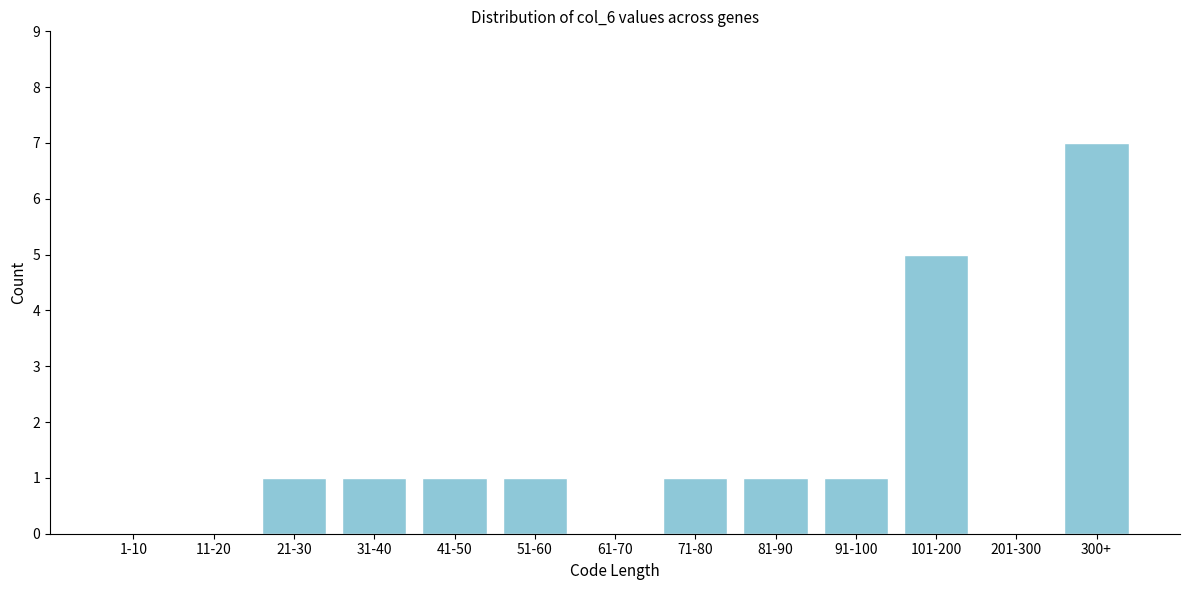

Reading right to left, transcribe all the data shown in this chart.

300+=7	201-300=0	101-200=5	91-100=1	81-90=1	71-80=1	61-70=0	51-60=1	41-50=1	31-40=1	21-30=1	11-20=0	1-10=0